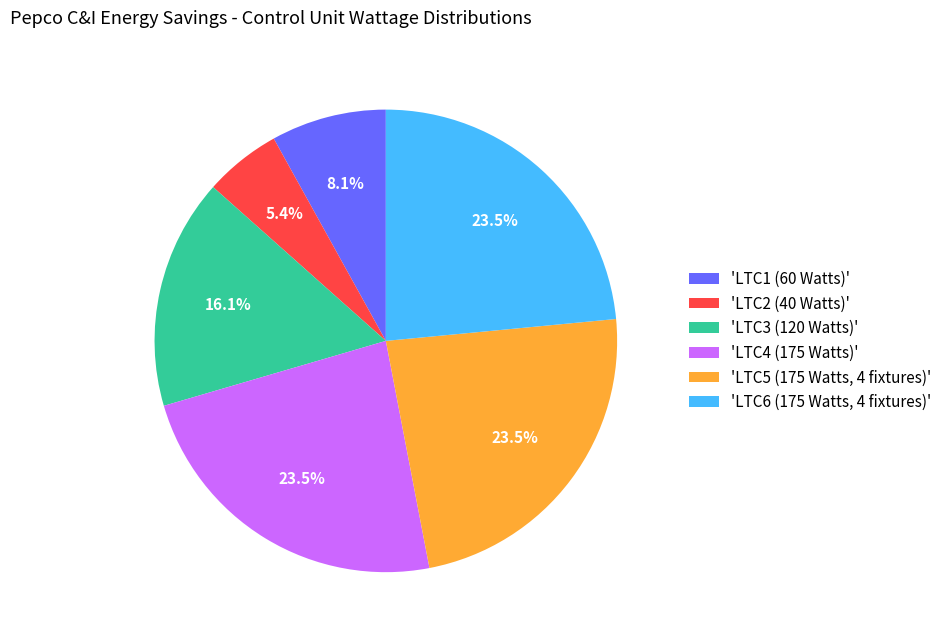

Approximately how many times larger is the value at 'LTC6 (175 Watts, 4 fixtures)' compared to 'LTC1 (60 Watts)'?

2.9